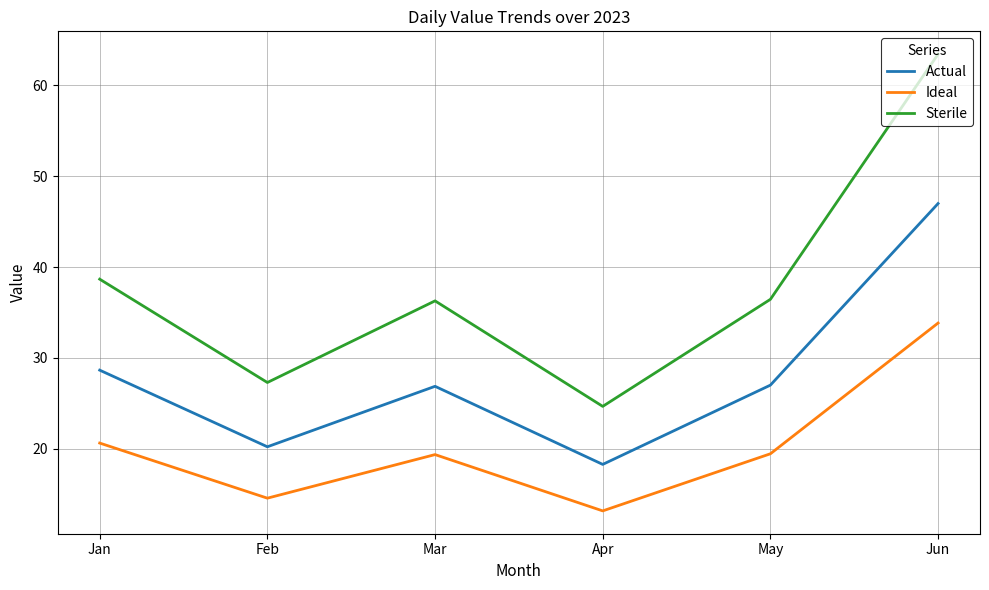

The value of Sterile at Jun is 63.5. True or false?

True